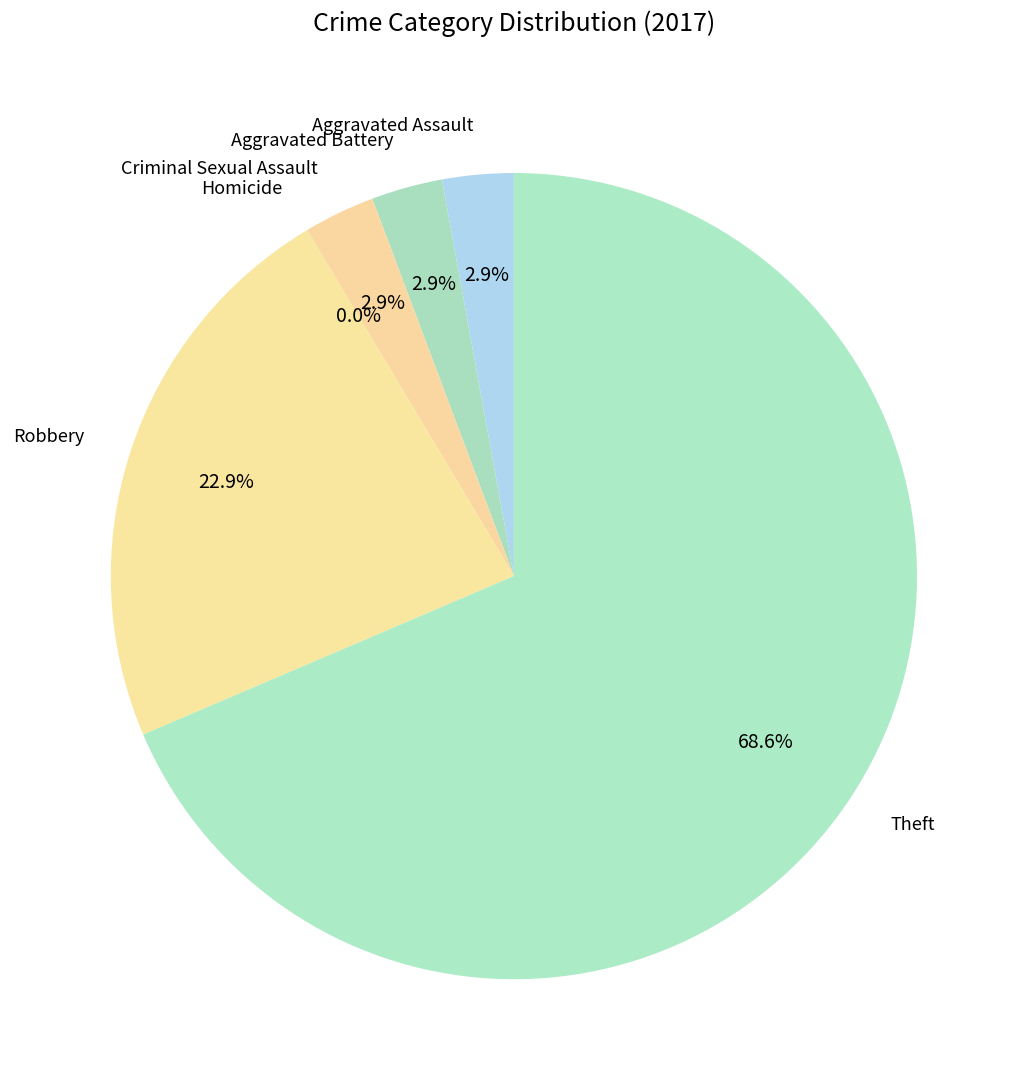

Is there any slice that represents more than half of the pie?

Yes